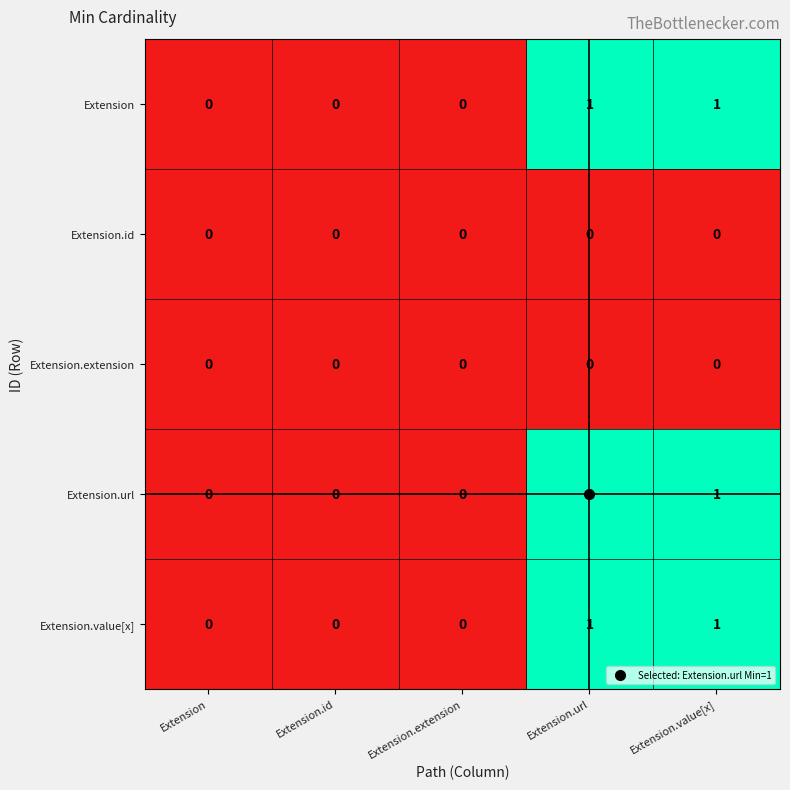

The Extension series shows 1 at Extension.url. True or false?

True